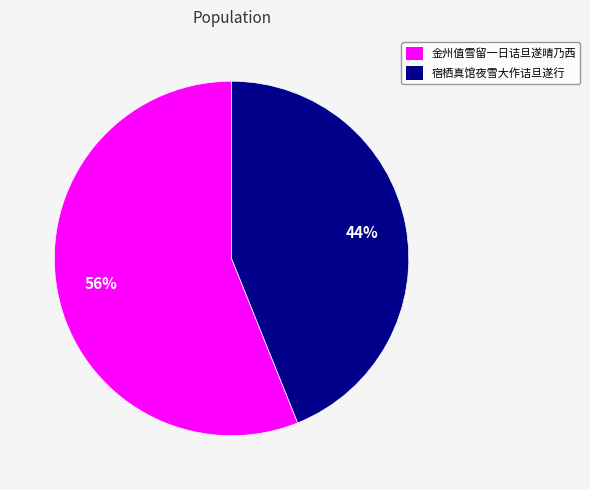

Which category has the smallest portion of the pie?

宿栖真馆夜雪大作诘旦遂行